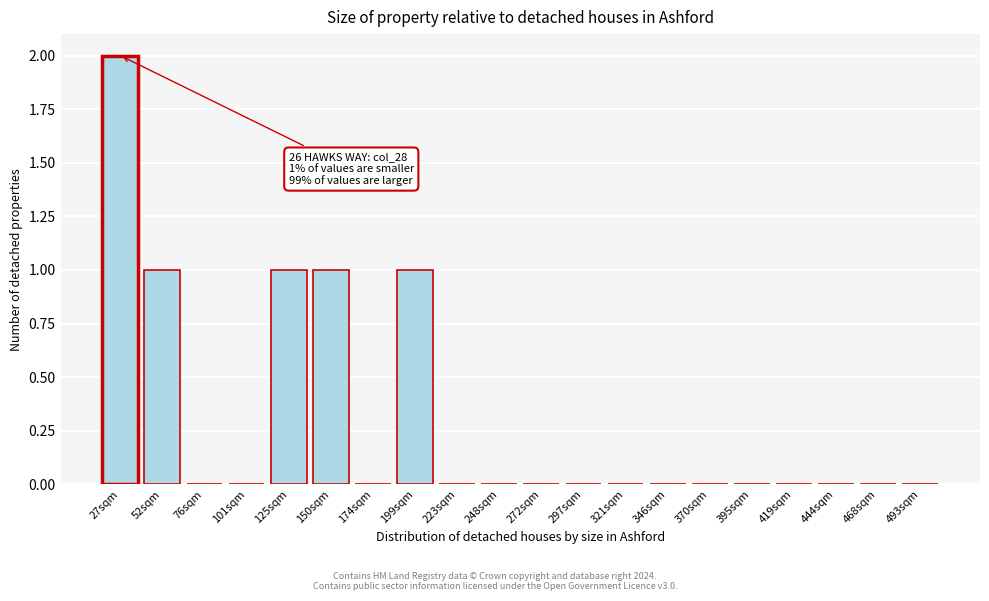

Reading left to right, list all the values displayed in this chart.

27sqm=2	52sqm=1	76sqm=0	101sqm=0	125sqm=1	150sqm=1	174sqm=0	199sqm=1	223sqm=0	248sqm=0	272sqm=0	297sqm=0	321sqm=0	346sqm=0	370sqm=0	395sqm=0	419sqm=0	444sqm=0	468sqm=0	493sqm=0